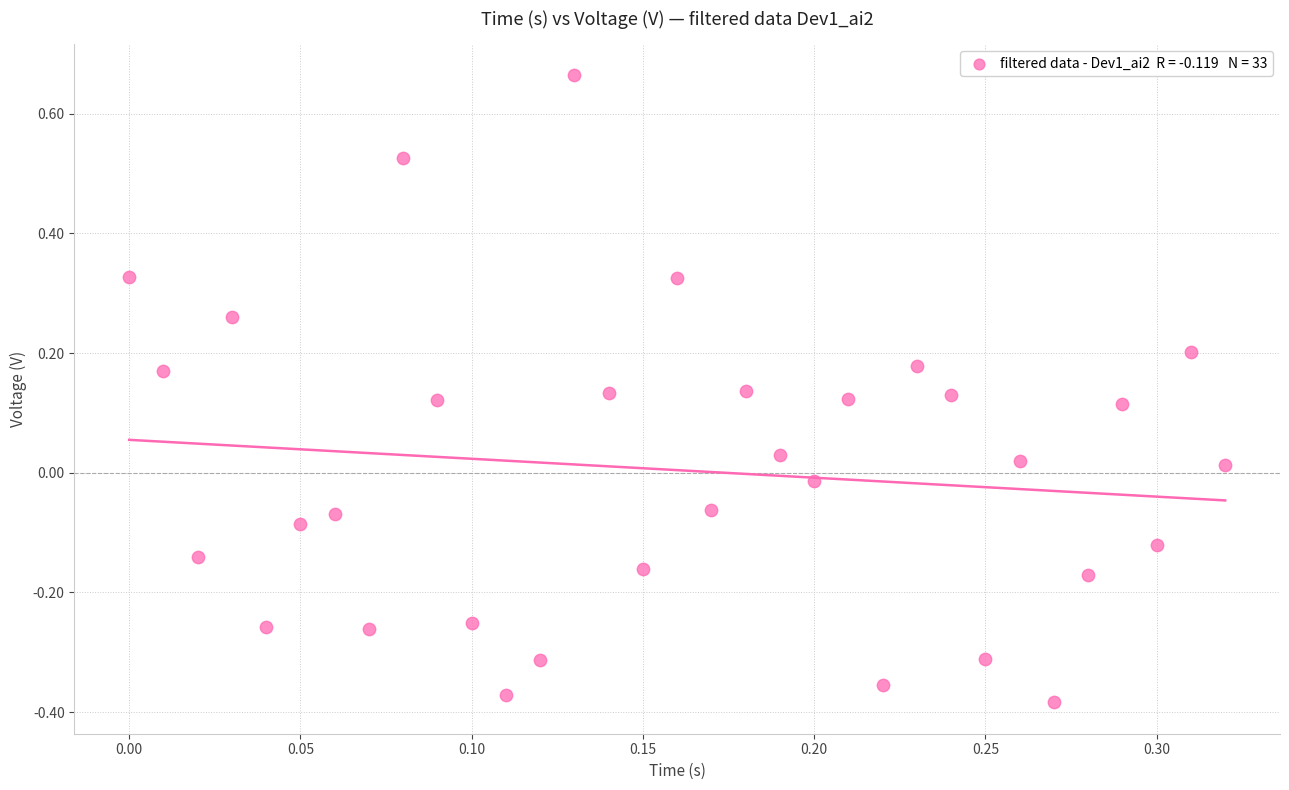

What is the range of Y values (max minus min)?

1.0